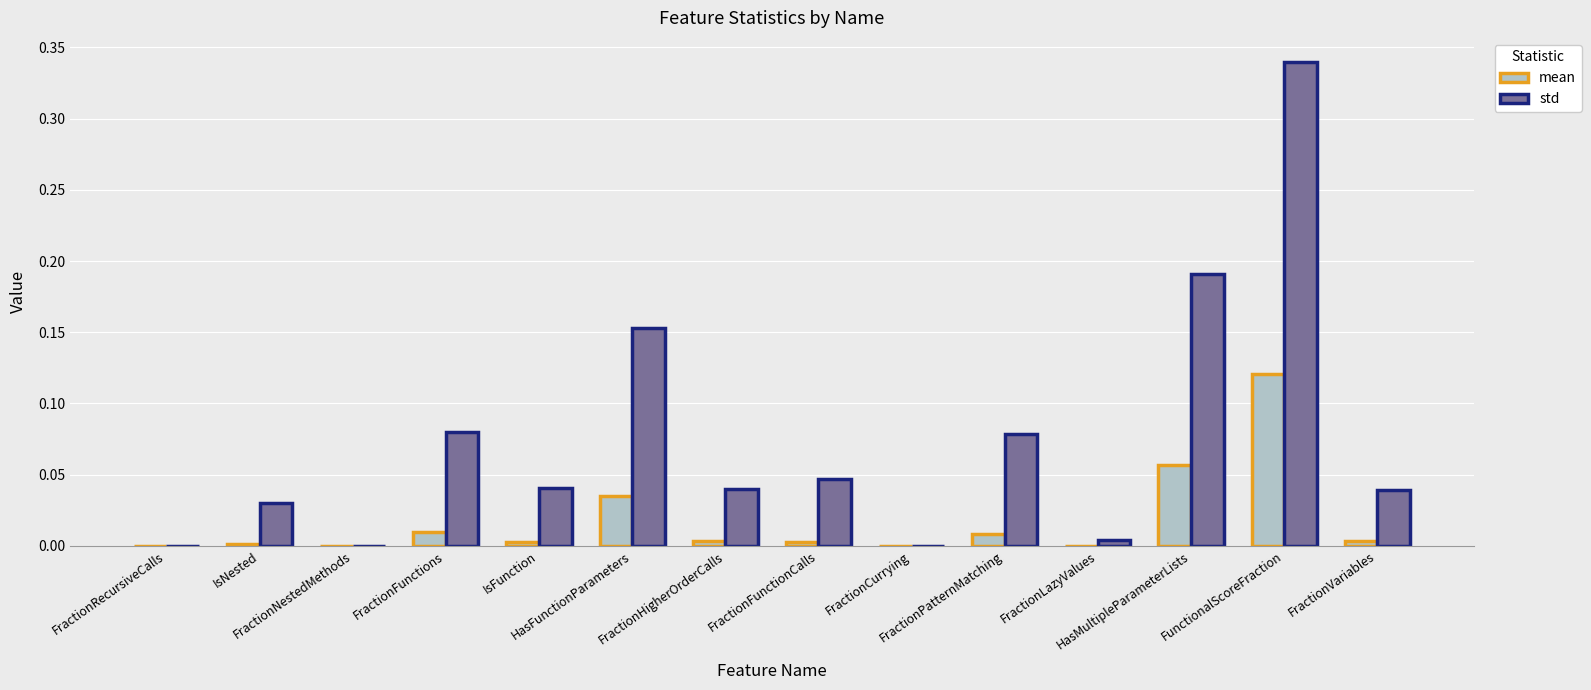

Which series has the largest total across all categories?

std